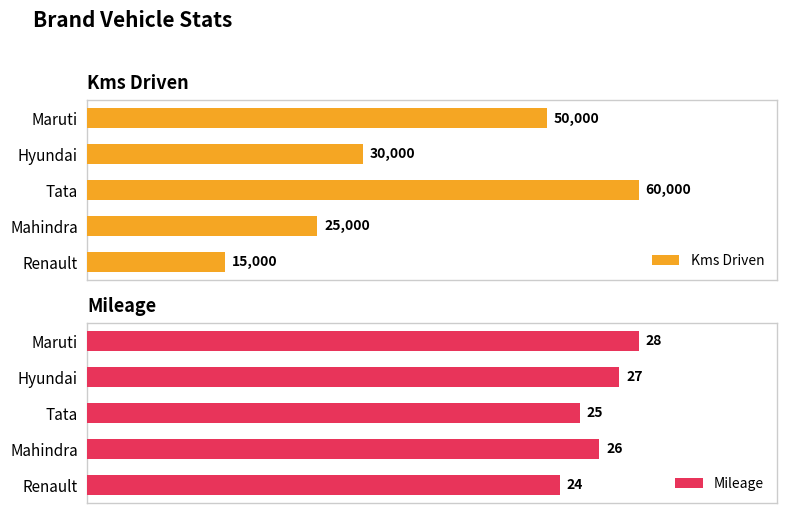

Is it true that Mileage equals 33 at 2?

False